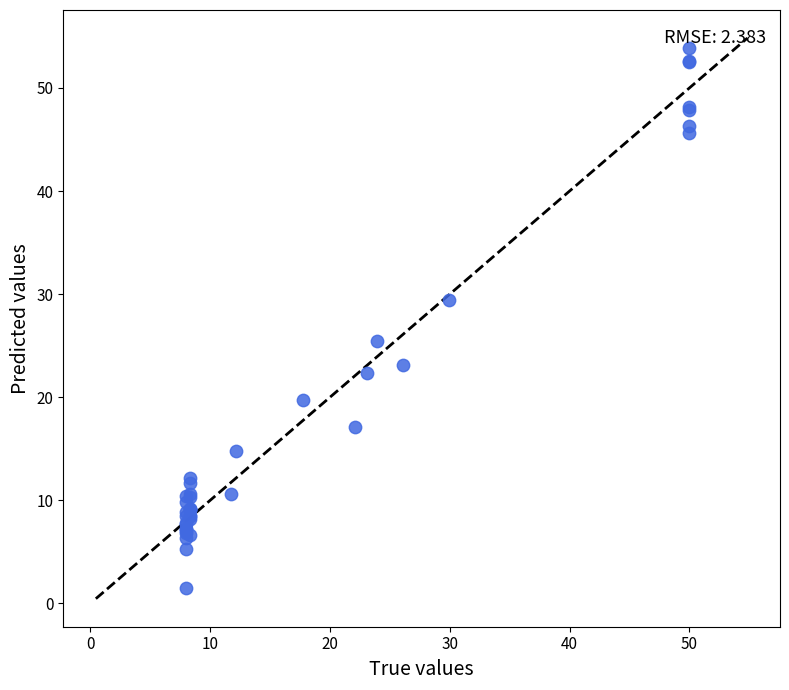

What Y value in the scatter plot is closest to 27?

25.4